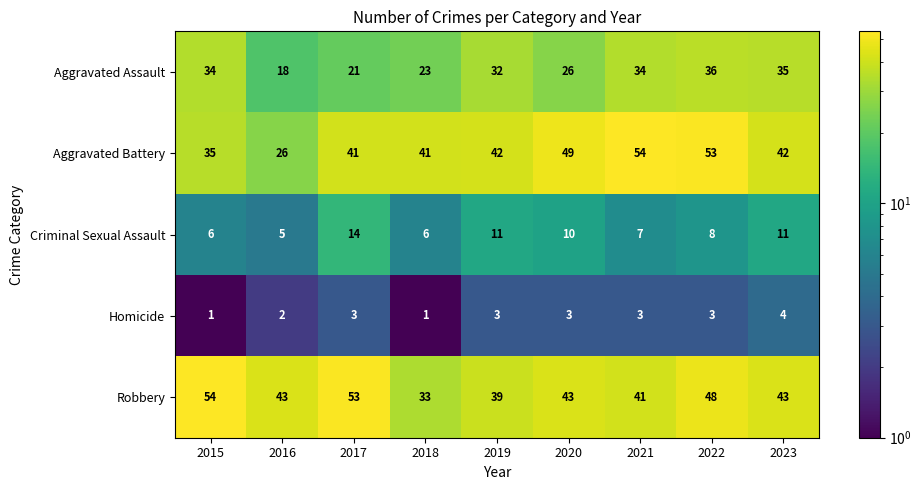

What is the greatest value displayed?

54